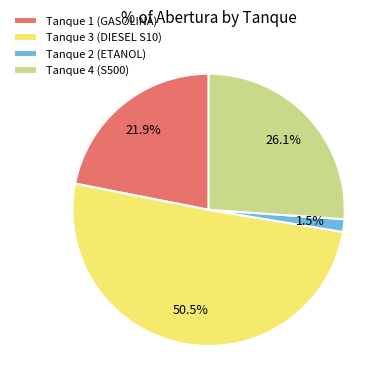

Which has a higher value, Tanque 1 (GASOLINA) or Tanque 4 (S500)?

Tanque 4 (S500)